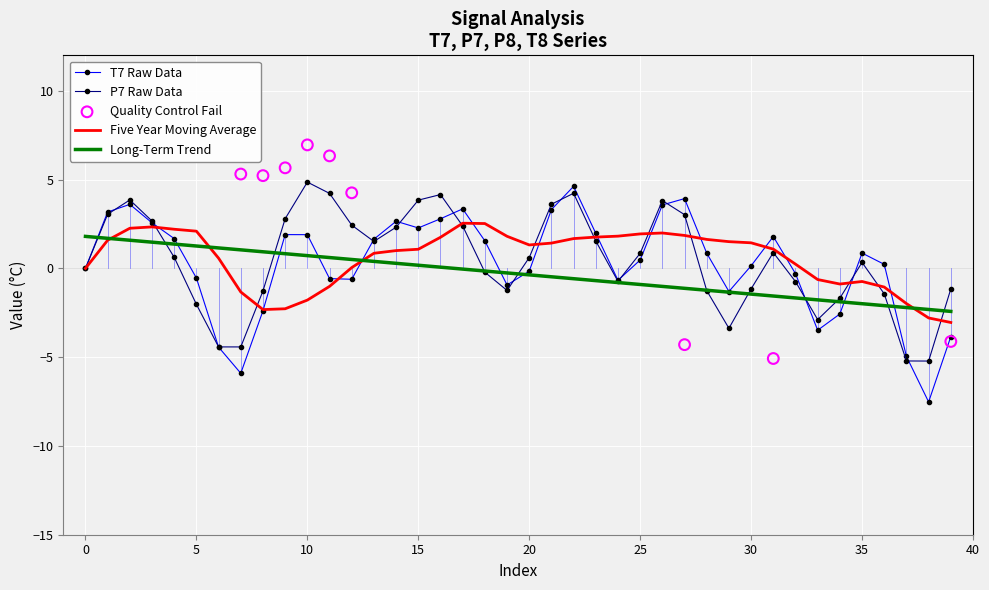

What is the minimum value for T7 Raw Data?

-7.5